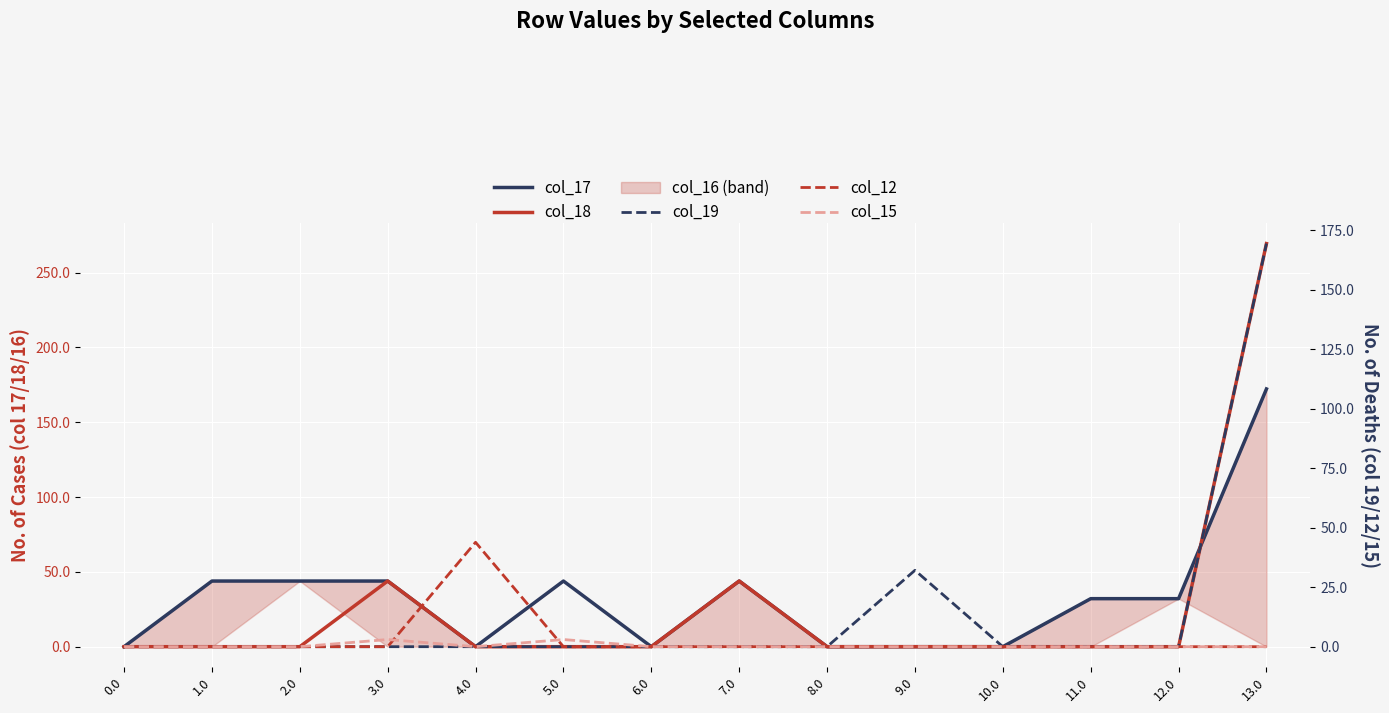

What position from the left is 6.0?

7